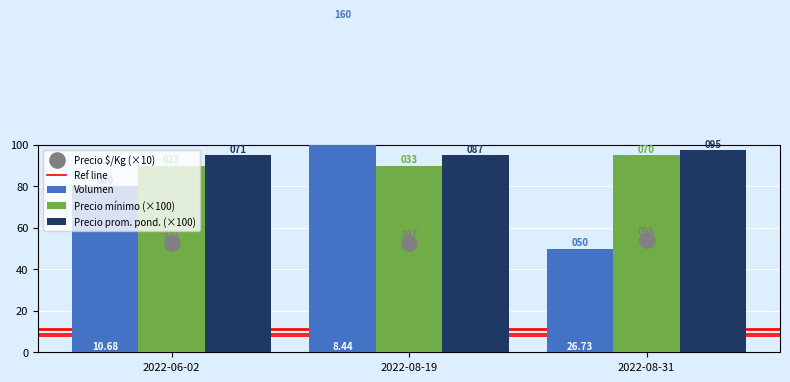

At which category is the sum across all series the highest?

2022-08-19